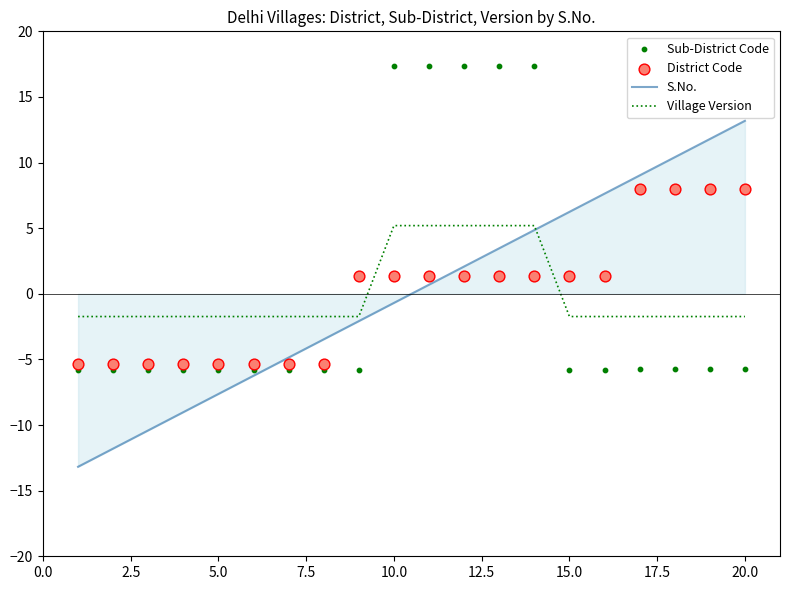

What is the highest value of the Village Version series?

5.2